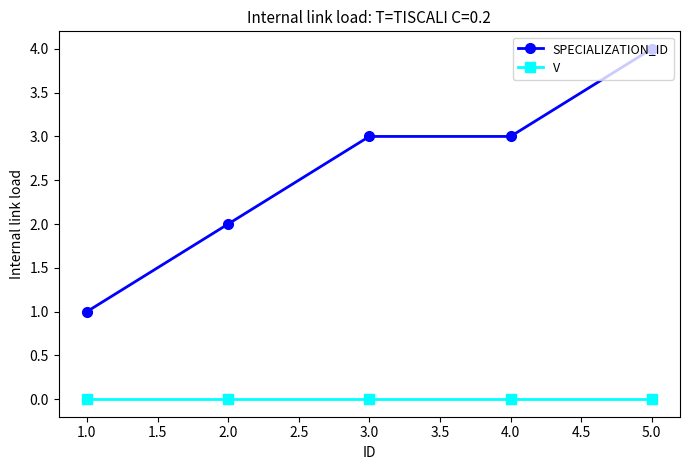

Rank the series by their average value, from highest to lowest.

SPECIALIZATION_ID, V